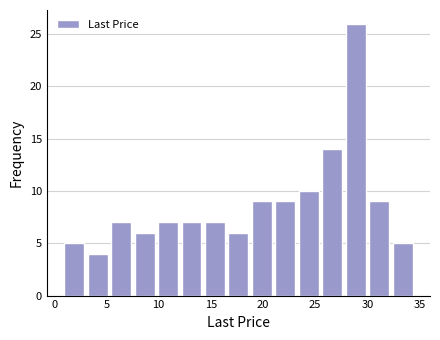

Reading left to right, transcribe this chart: for each bar, give the range it covers on the x-axis and its height. Neither the bar edges nor the heights are printed on the chart, so give them approximately, as read against the axes.

1.0 to 3.0: 5
3.0 to 5.5: 4
5.5 to 7.5: 7
7.5 to 10.0: 6
10.0 to 12.0: 7
12.0 to 14.5: 7
14.5 to 16.5: 7
16.5 to 19.0: 6
19.0 to 21.0: 9
21.0 to 23.5: 9
23.5 to 25.5: 10
25.5 to 28.0: 14
28.0 to 30.0: 26
30.0 to 32.5: 9
32.5 to 34.5: 5